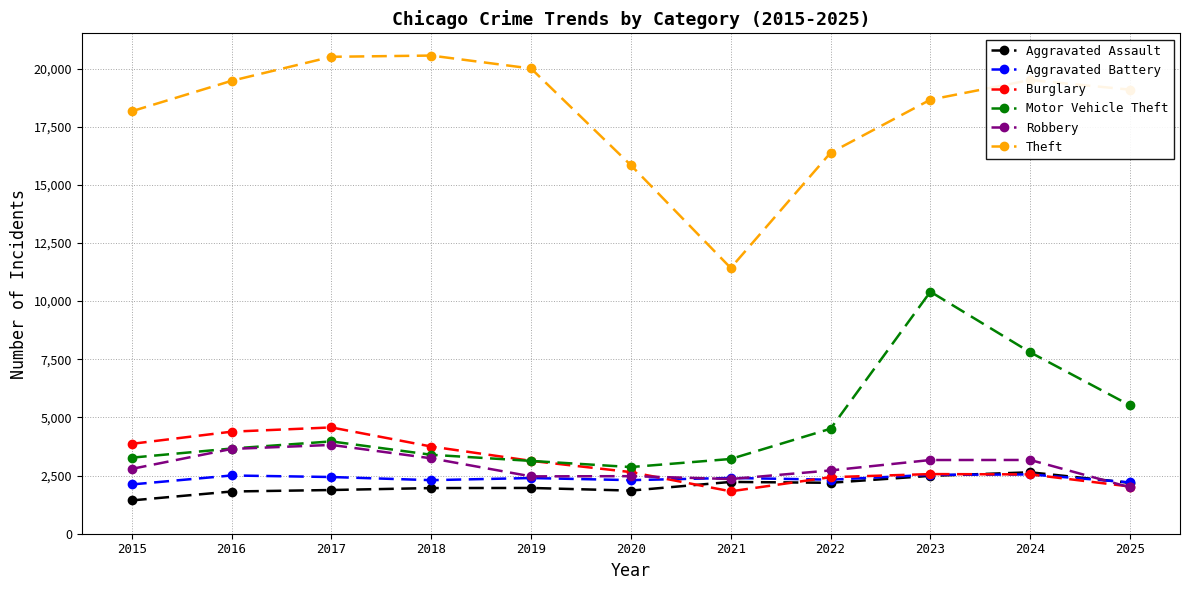

How many lines are shown in the chart?

6